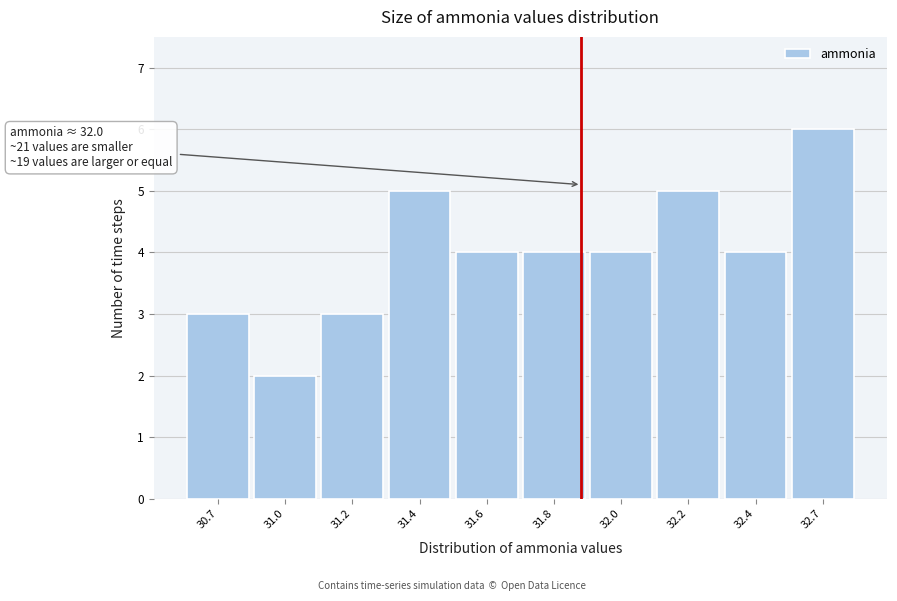

Reading left to right, extract all data points from this chart.

3	2	3	5	4	4	4	5	4	6